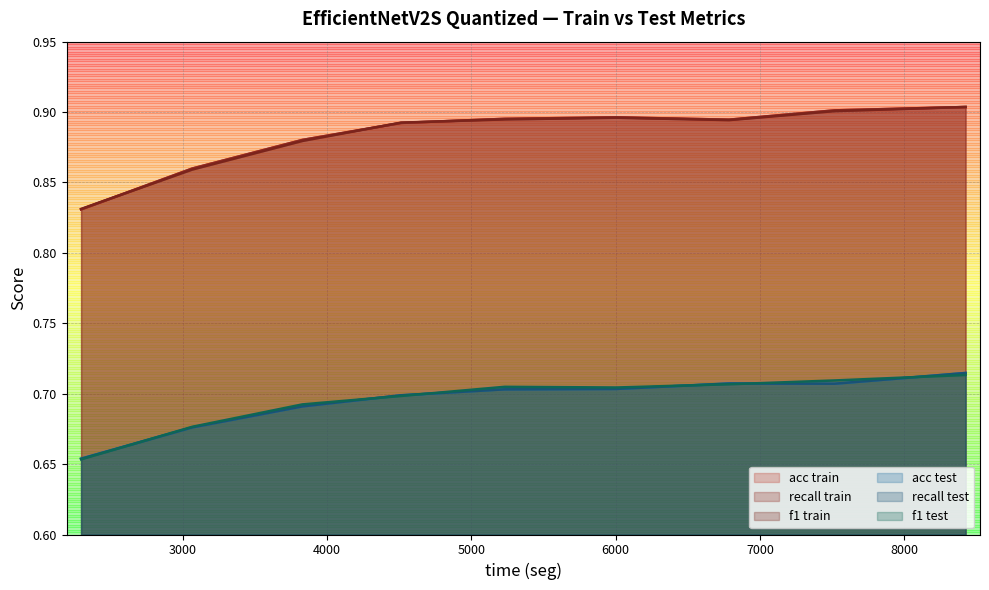

What is the lowest value of the f1 test series?

0.7